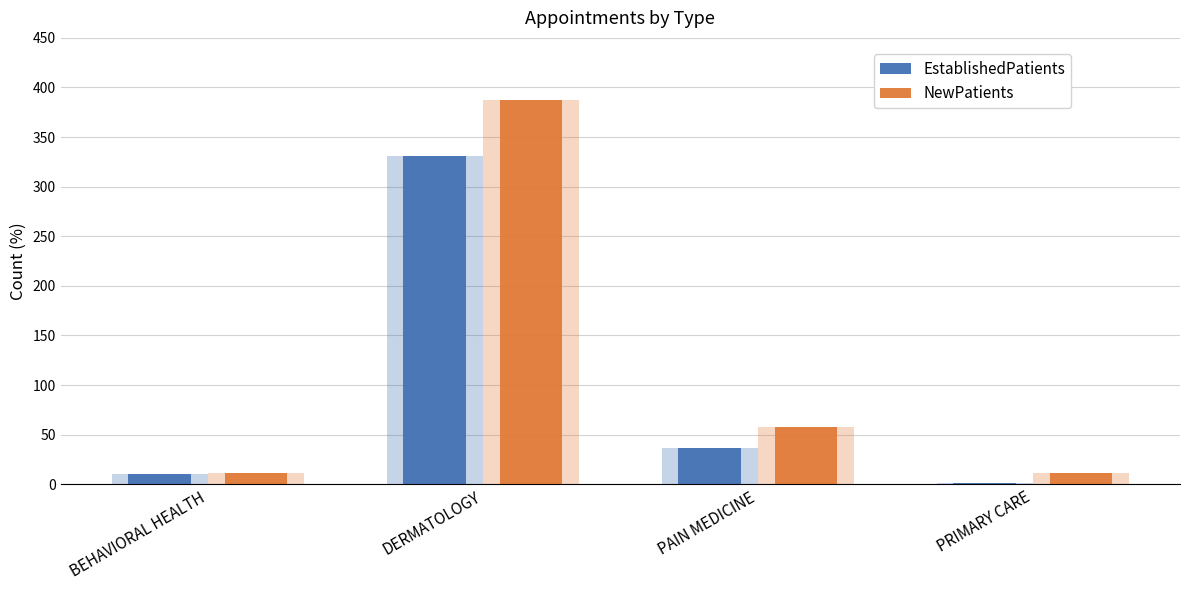

Between BEHAVIORAL HEALTH and PRIMARY CARE, which is larger?

BEHAVIORAL HEALTH